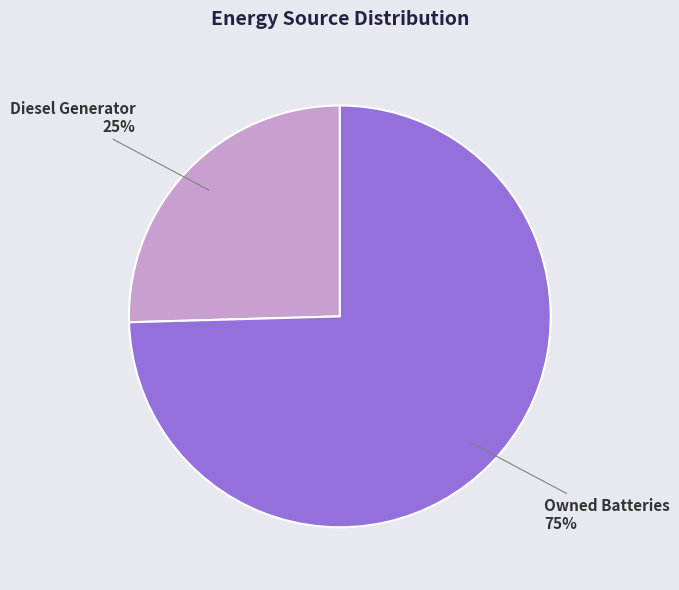

To the nearest percent, what is the average slice percentage?

50%